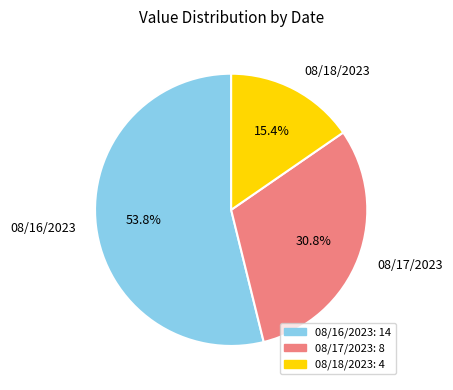

What portion of the pie excludes 08/18/2023?

84.6%